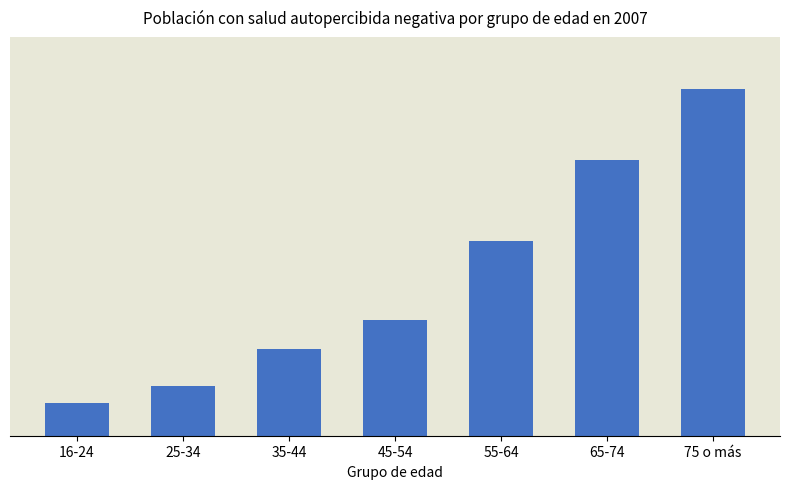

Is it true that the value at 16-24 is 0.1?

True